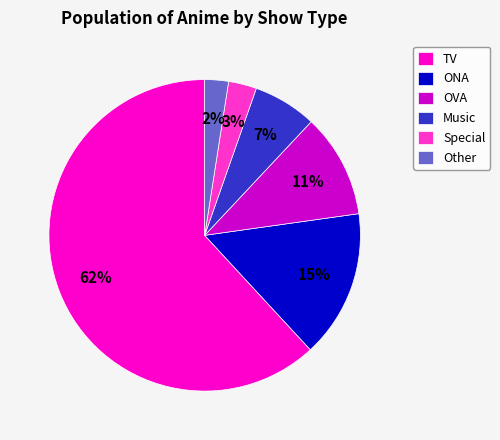

Is the sum of ONA and OVA greater than half?

No